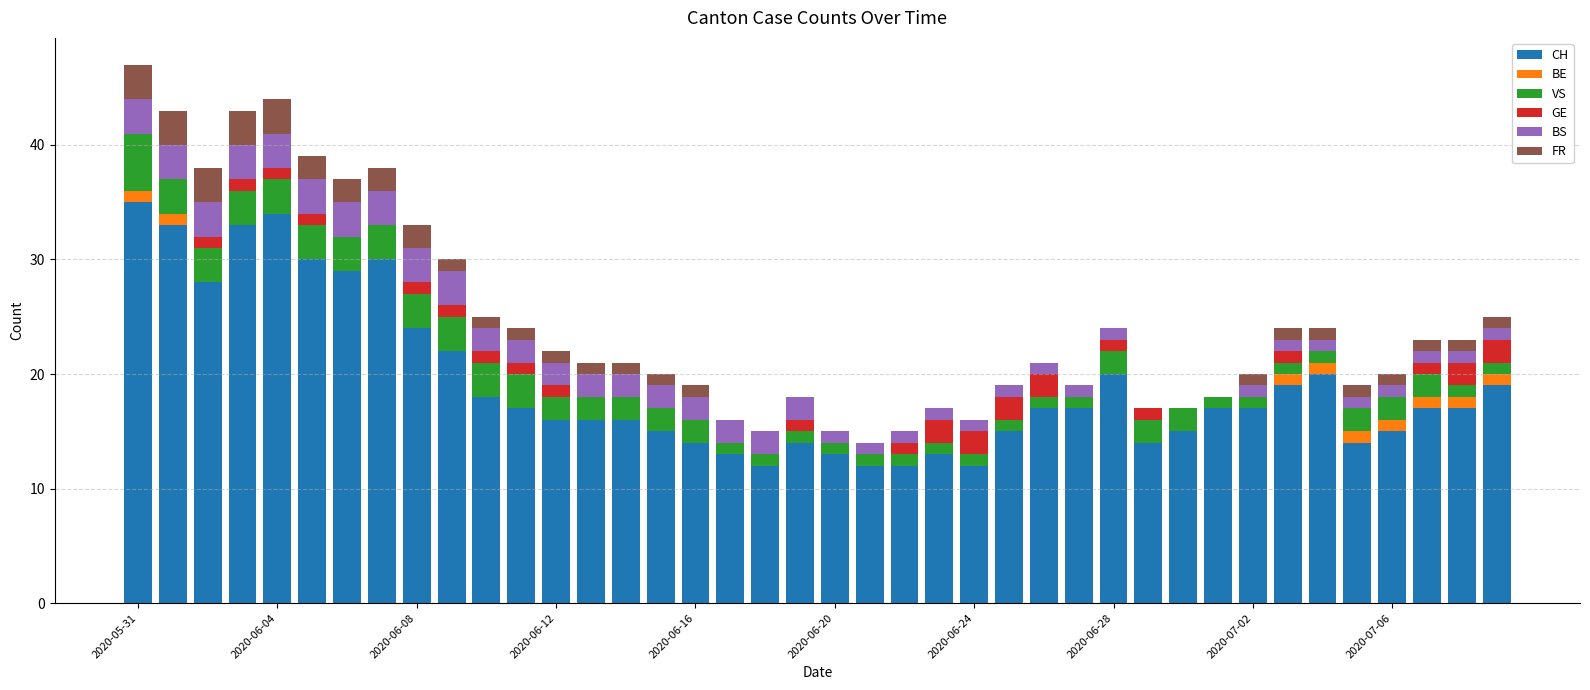

What is the sum of all BE values?

9